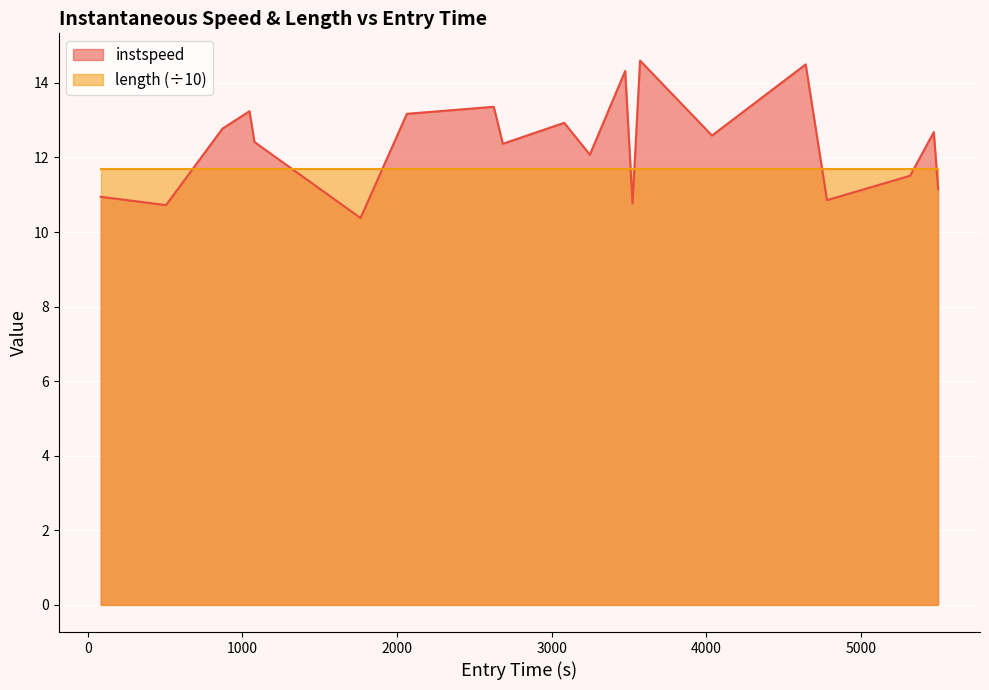

True or false: length (÷10) and instspeed cross at least once.

True